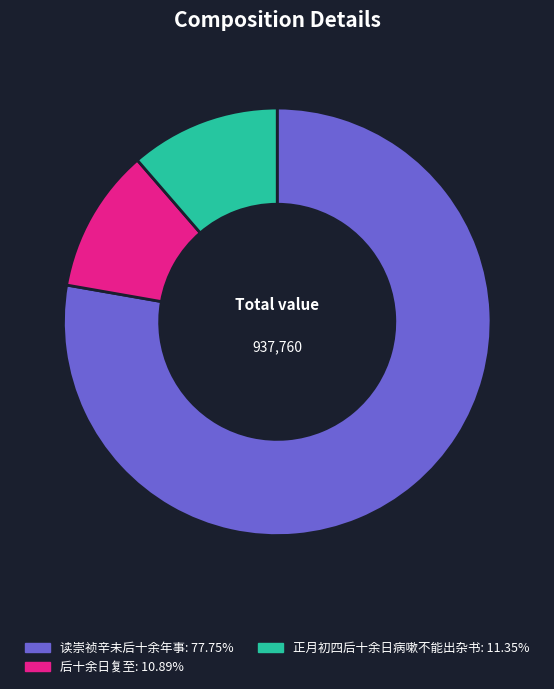

Is 读崇祯辛未后十余年事 the majority of the pie?

Yes